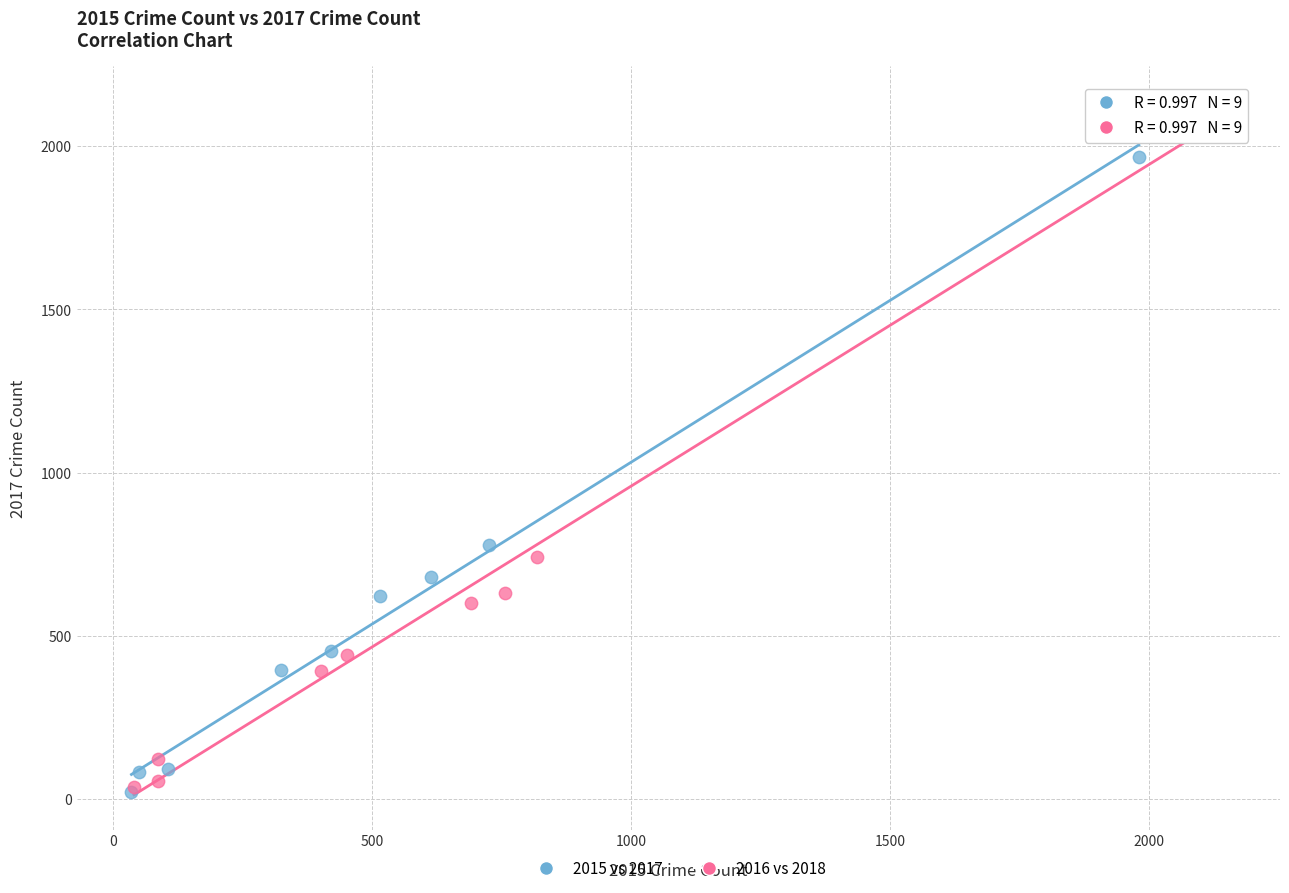

Which series has the widest spread of Y values?

2016 vs 2018